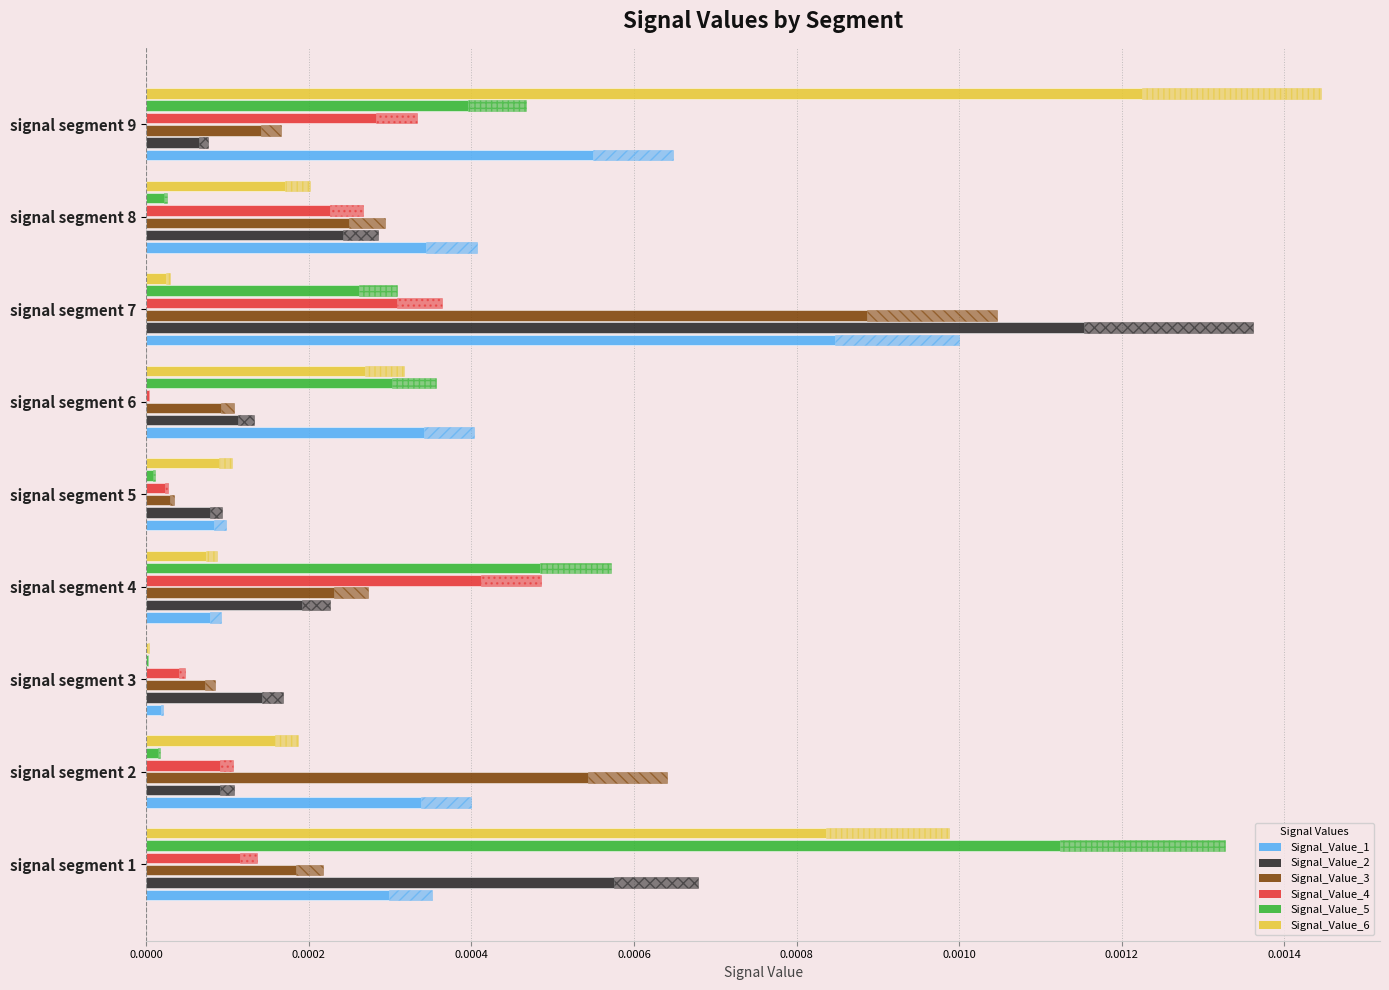

Count the number of categories in the chart.

9